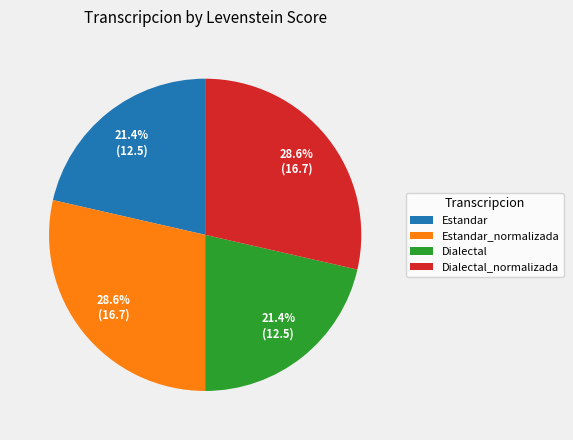

To the nearest percent, what percentage of the pie is Estandar_normalizada?

29%